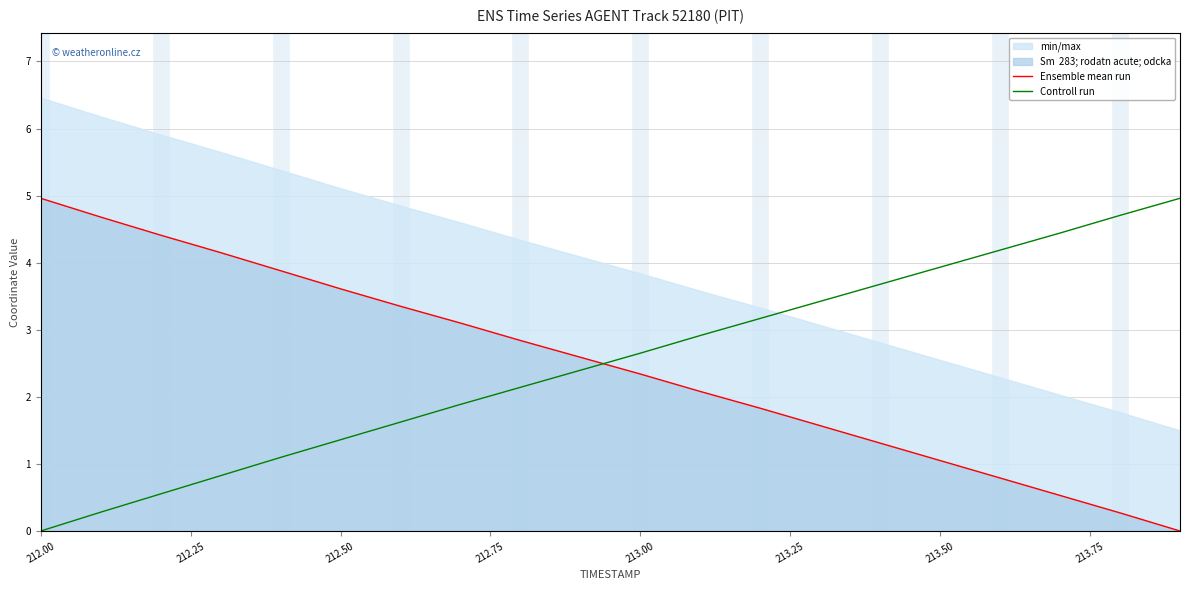

How many times do Controll run and Ensemble mean run cross each other?

1